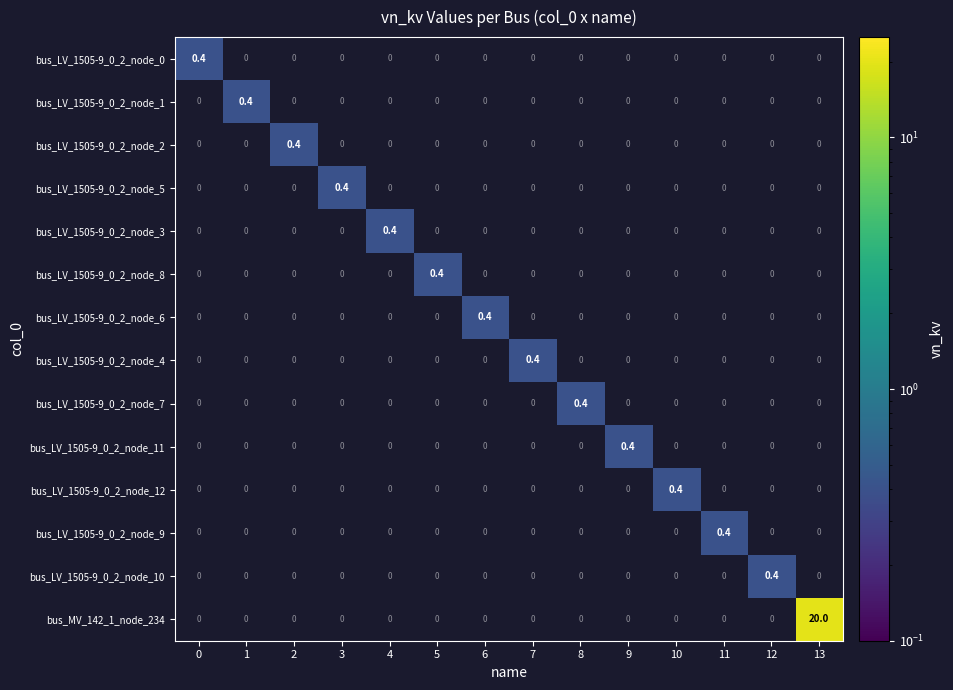

The value of bus_LV_1505-9_0_2_node_8 at 8 is 0.0. True or false?

True